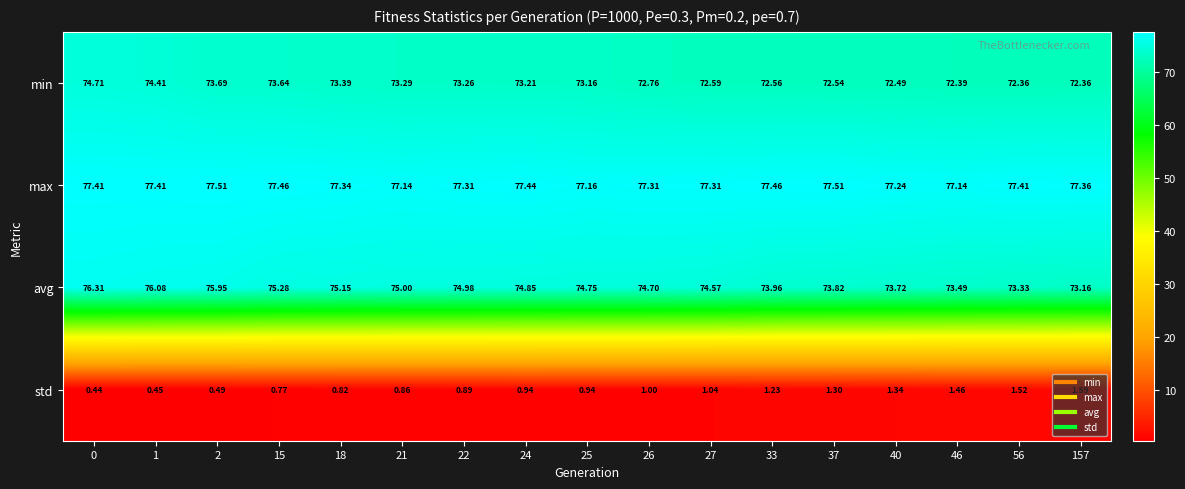

Rank the series at 56 from highest to lowest value.

max, avg, min, std